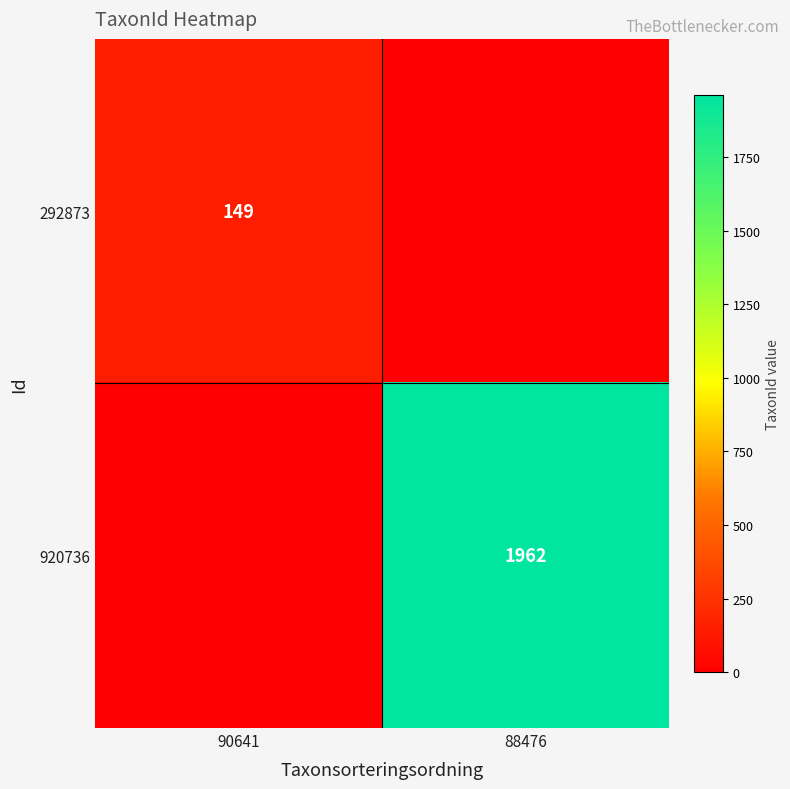

Is it true that 920736 equals 1962 at 88476?

True